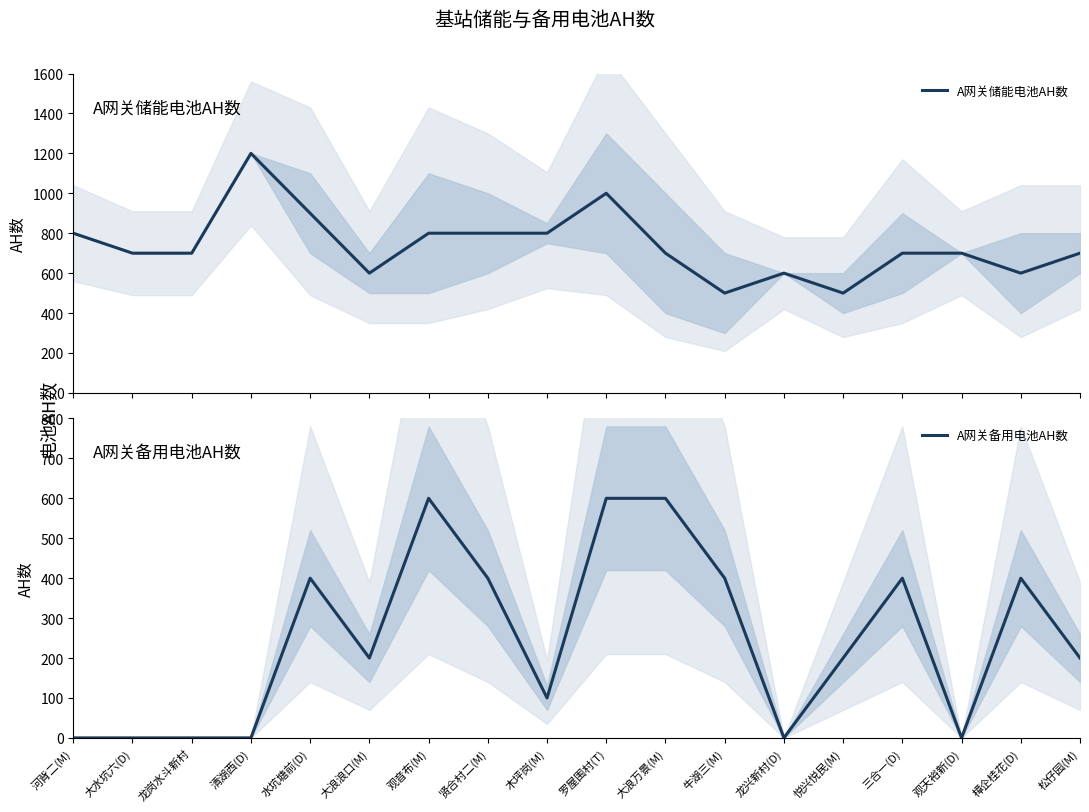

What is the approximate value of A网关备用电池AH数 at 松仔园(M), to the nearest 100?

200